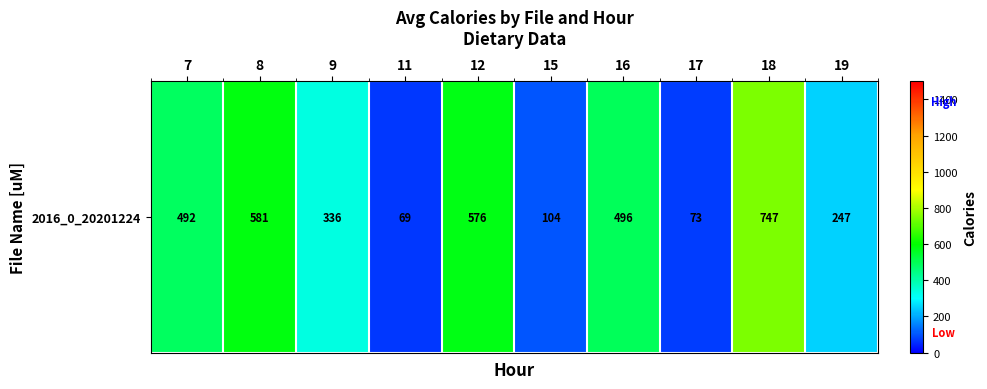

True or false: the data shows 335.6 at 9.

True